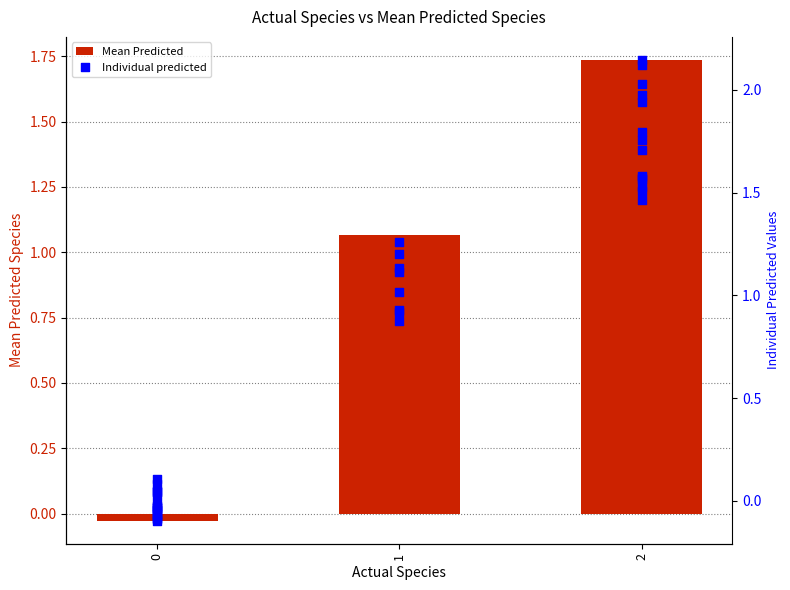

The Mean Predicted series shows 0.3 at 1. True or false?

False